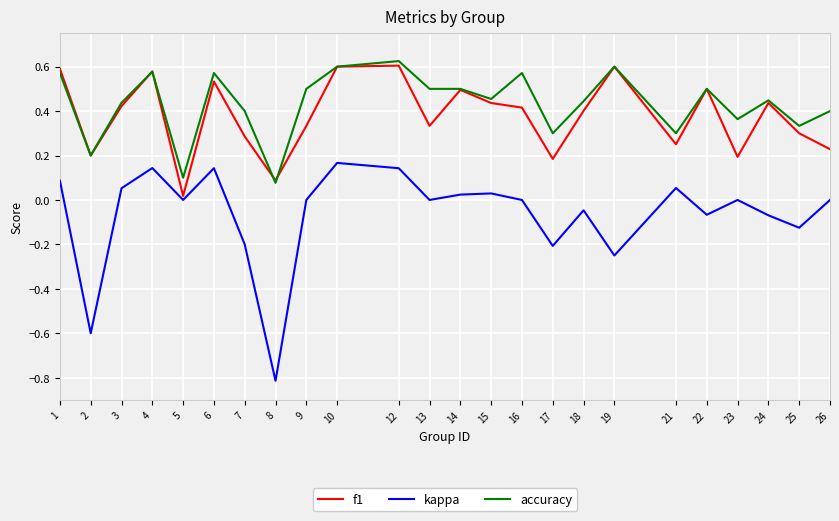

Is the value of accuracy at 14 greater than the value of kappa at 8?

Yes